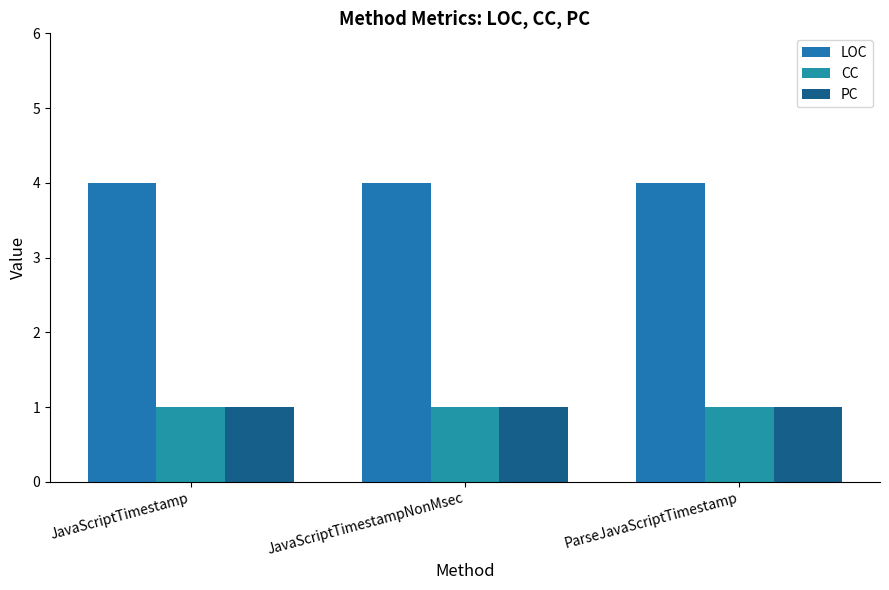

Count the number of categories in the chart.

3